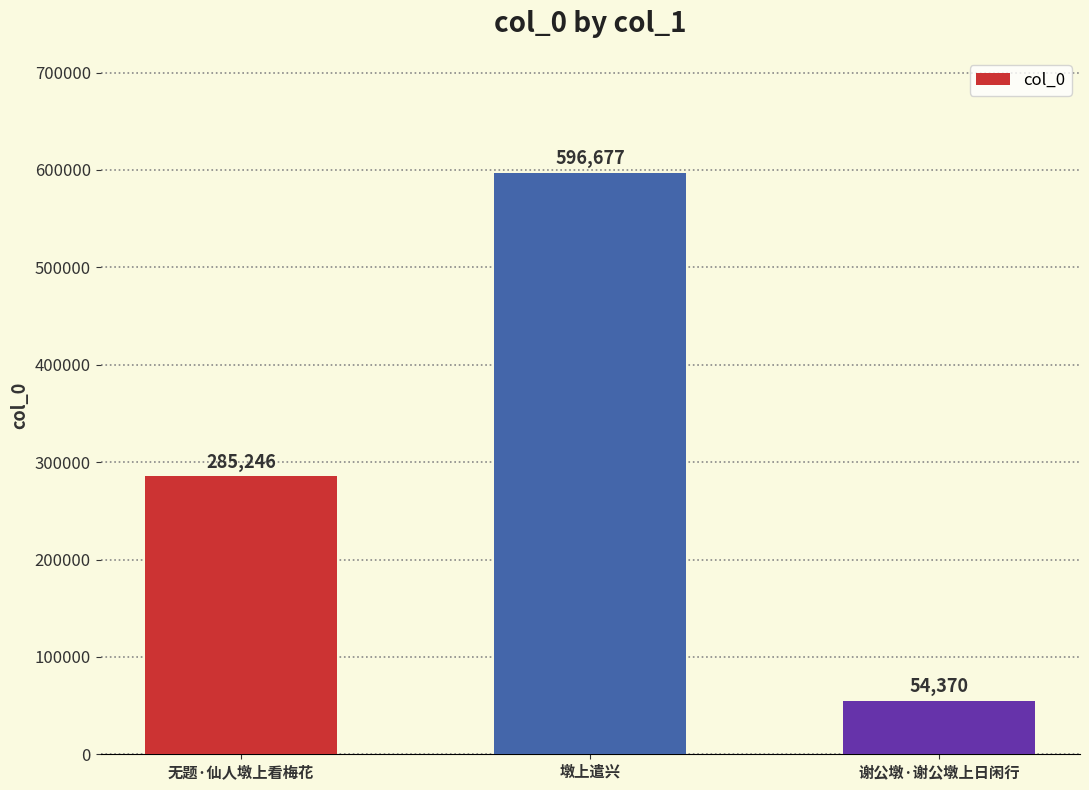

Reading left to right, list all the values displayed in this chart.

285246	596677	54370